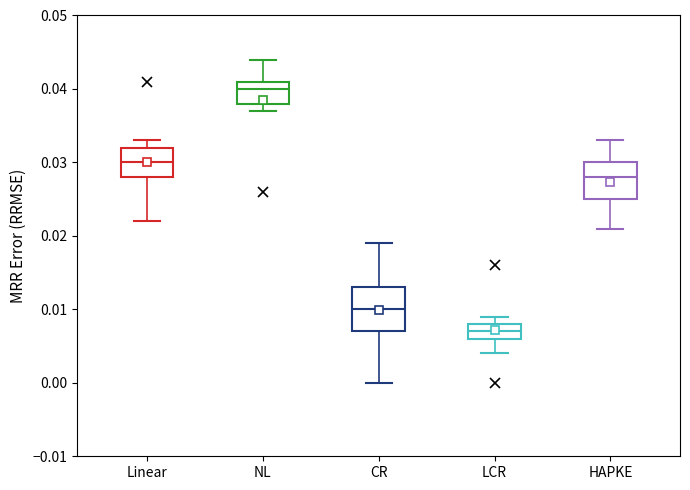

Which box has the highest median line?

NL